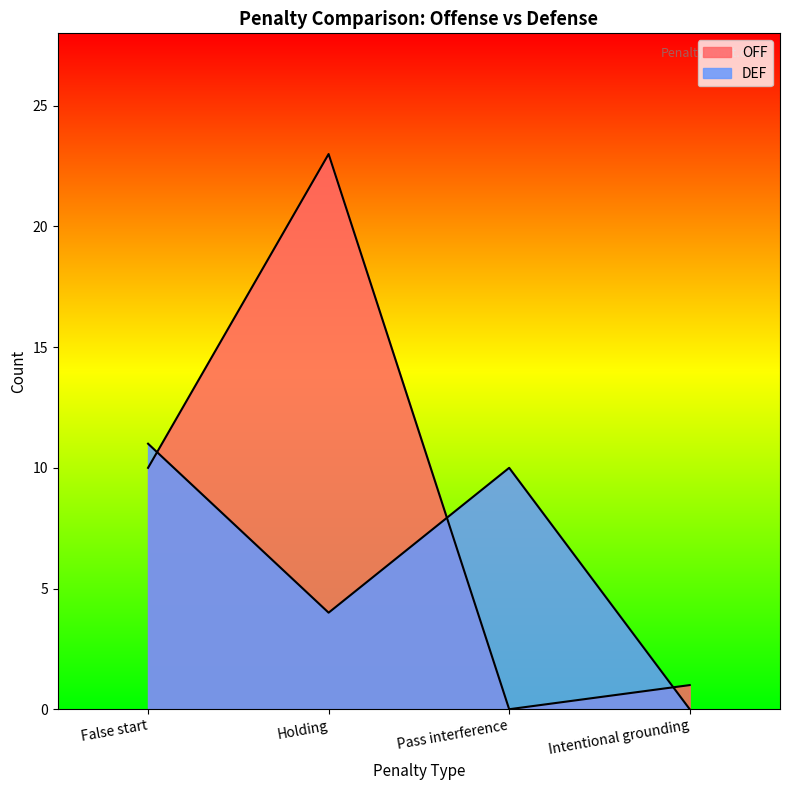

The value of DEF at Intentional grounding is 0. True or false?

True